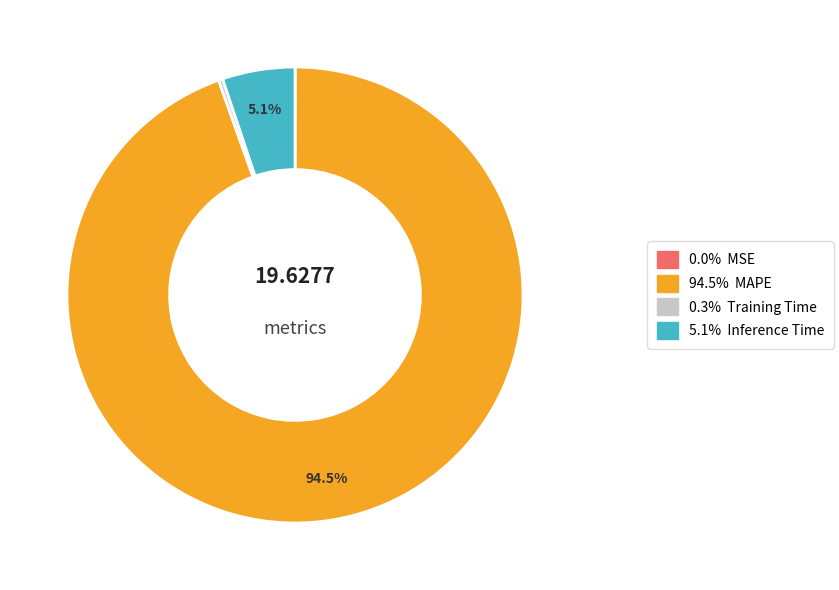

Does any single category account for the majority?

Yes